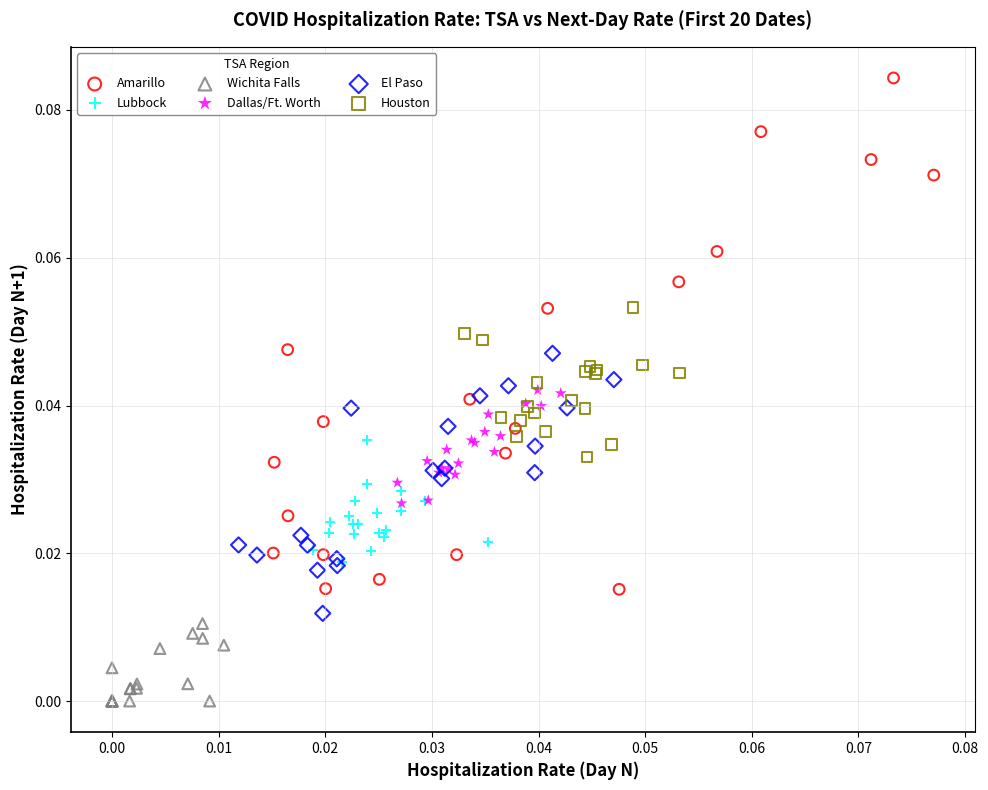

Which series reaches the minimum Y coordinate?

Wichita Falls